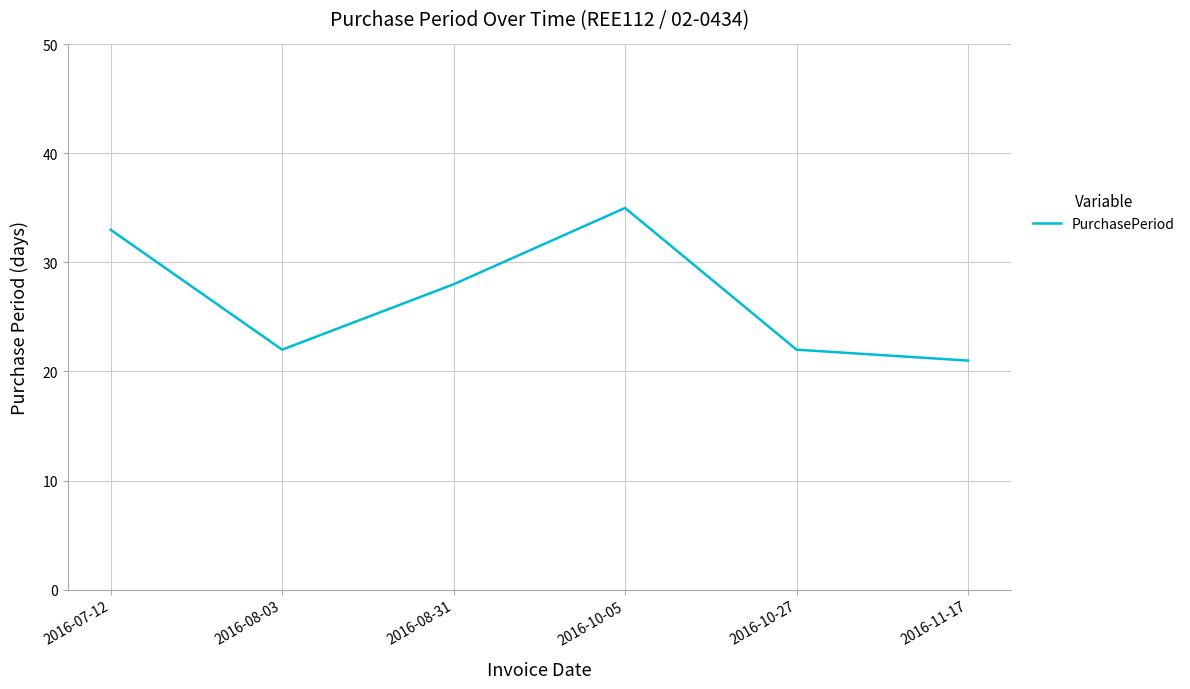

At which category does the data reach its first local valley?

2016-08-03